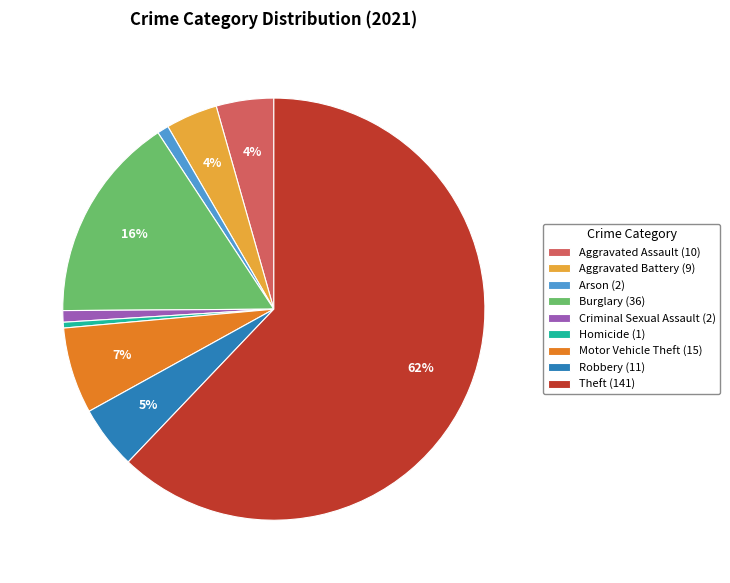

Combined, do Homicide (1) and Arson (2) account for over 50%?

No